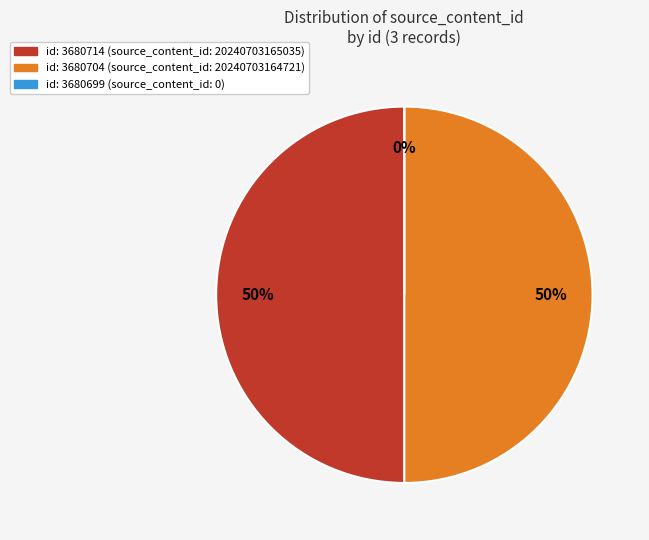

True or false: 3680704 accounts for 59% of the total.

False